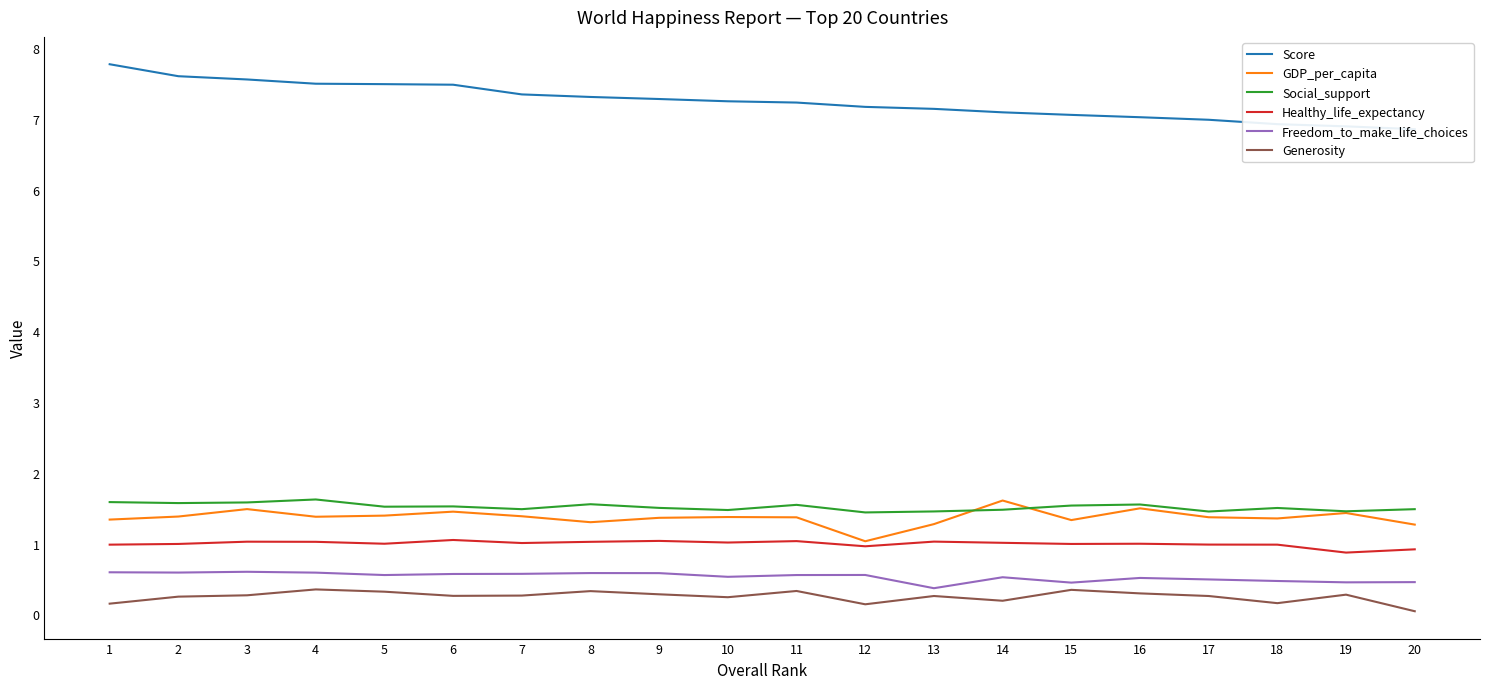

Is the value of Healthy_life_expectancy at 18 greater than the value of Generosity at 7?

Yes